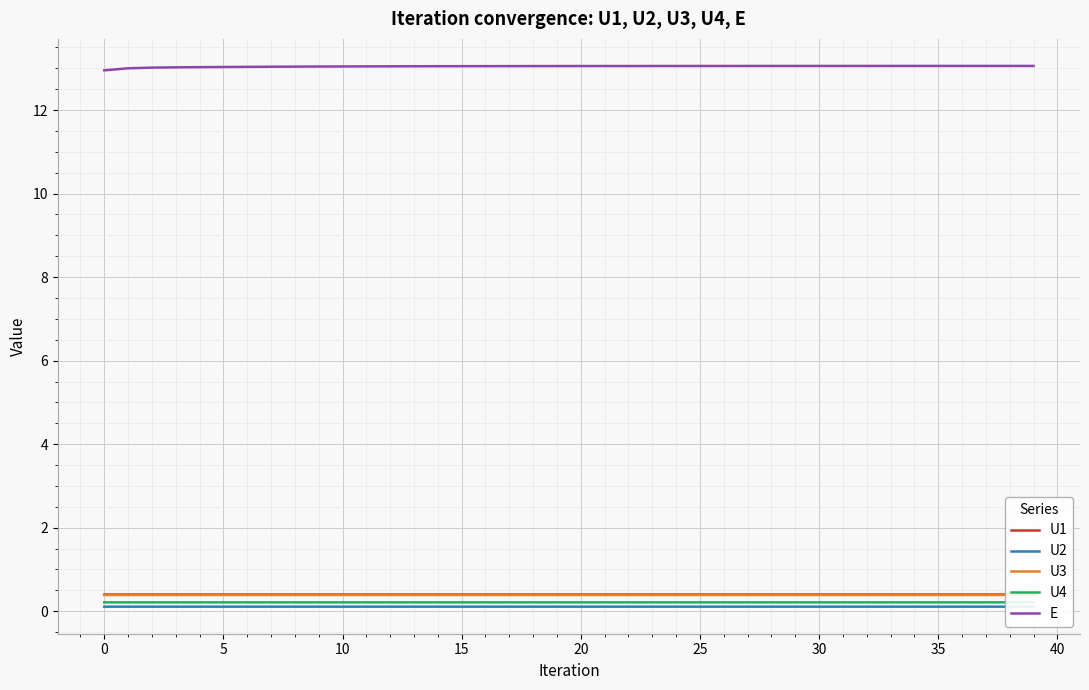

How many U1 values are between 0 and 1?

40